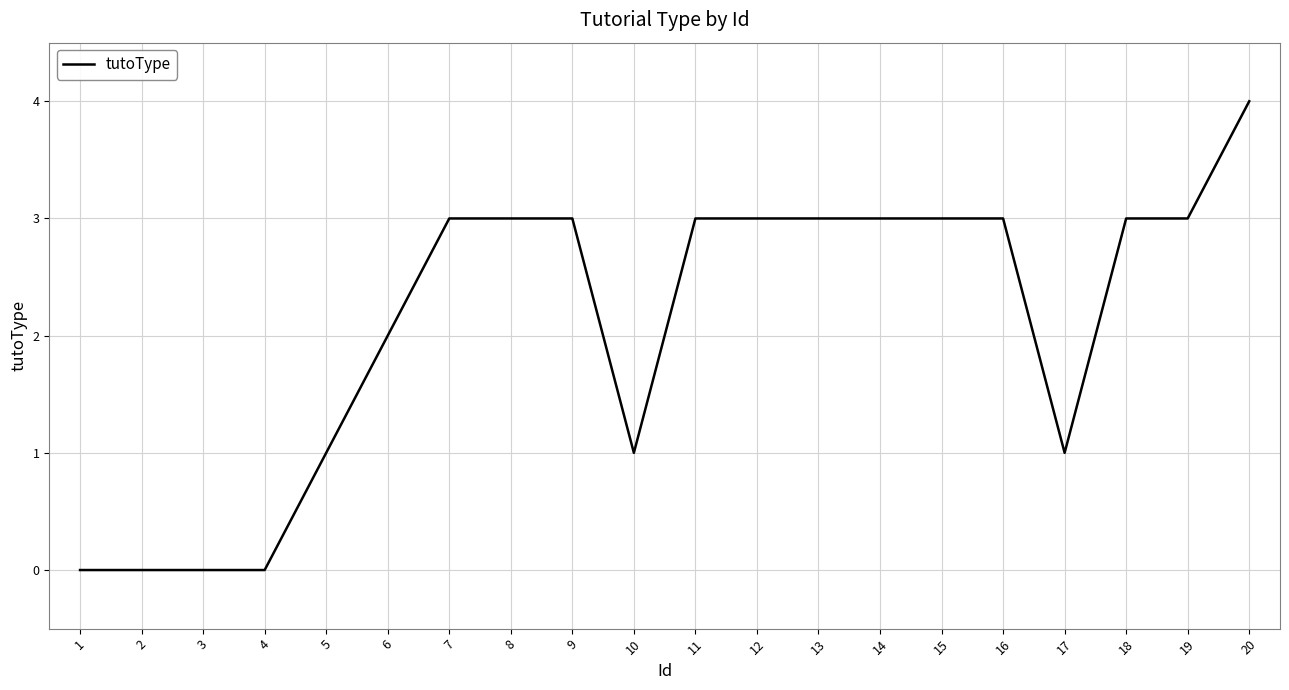

Count the values in the range 1 to 3.

15